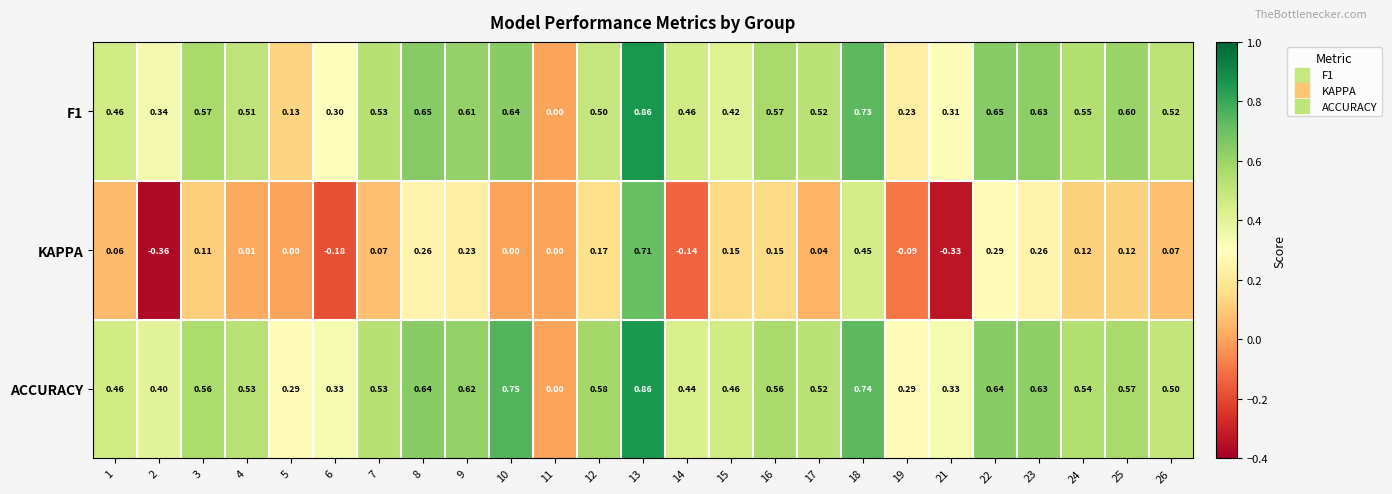

How many data points does each series have?

25